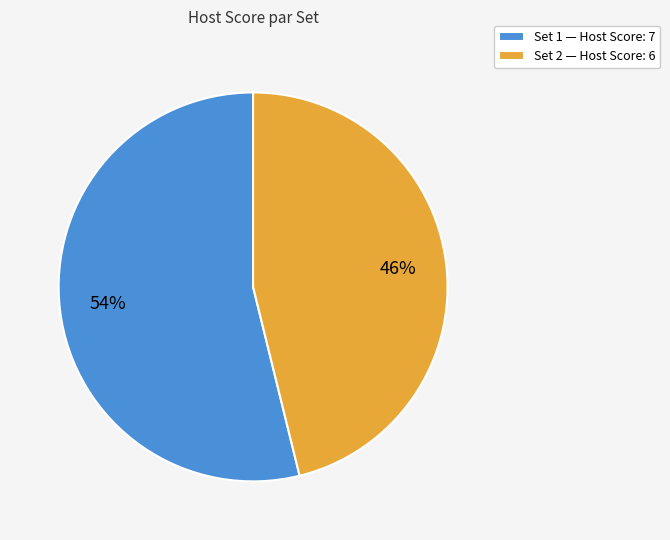

Combined, do Set 1 and Set 2 account for over 50%?

Yes